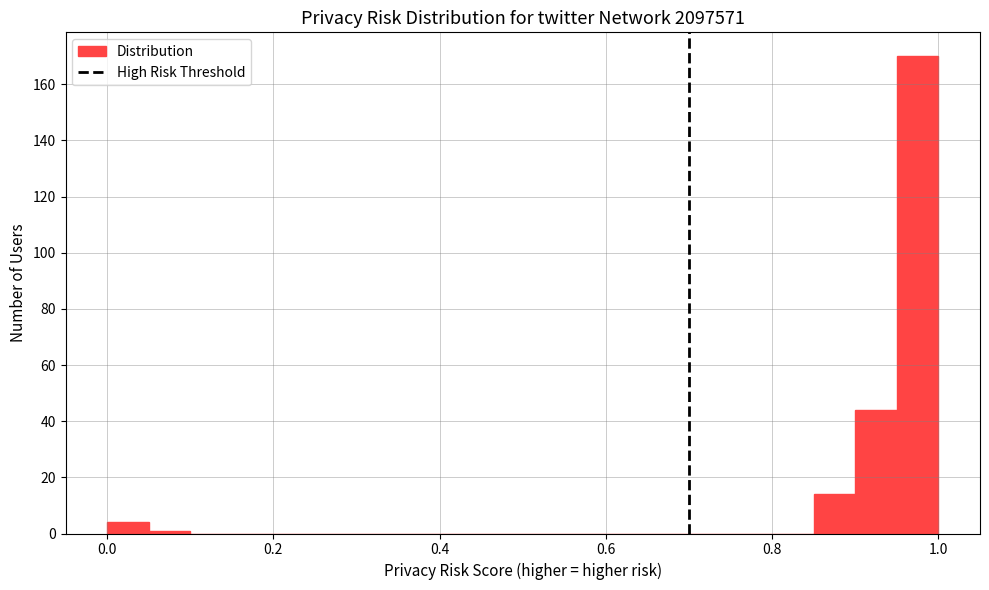

Around what value on the x-axis is the tallest bar? Give the approximate position of its centre, as read against the axis.

0.98